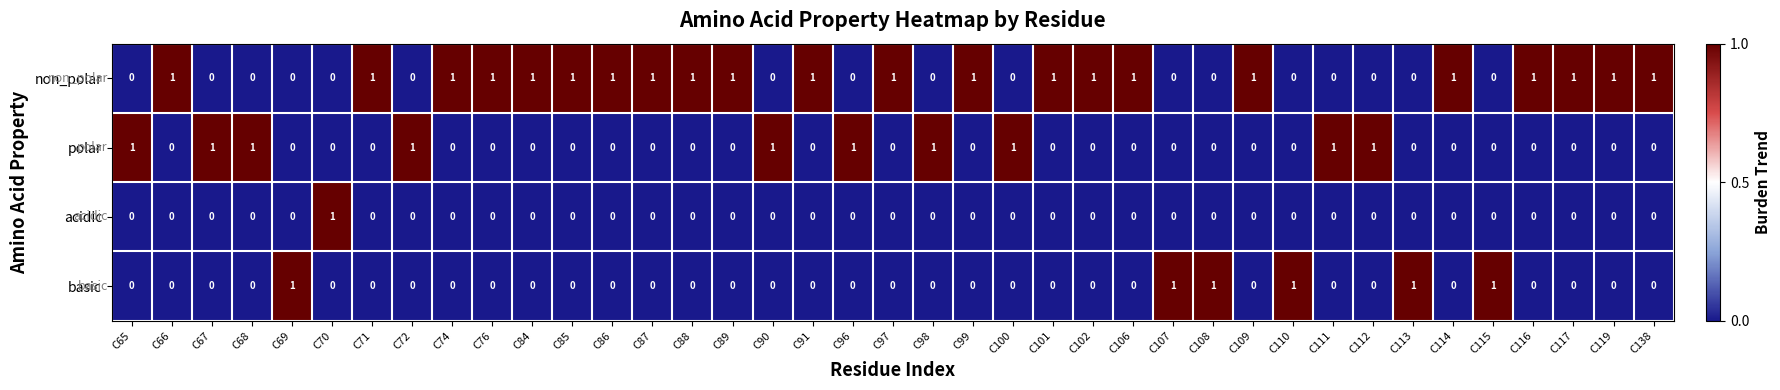

The value of acidic at C115 is 0. True or false?

True